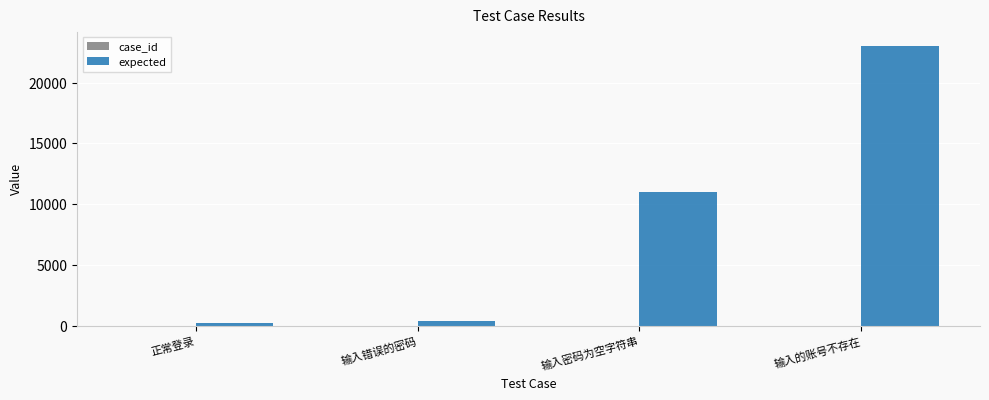

Which series has the largest total across all categories?

expected